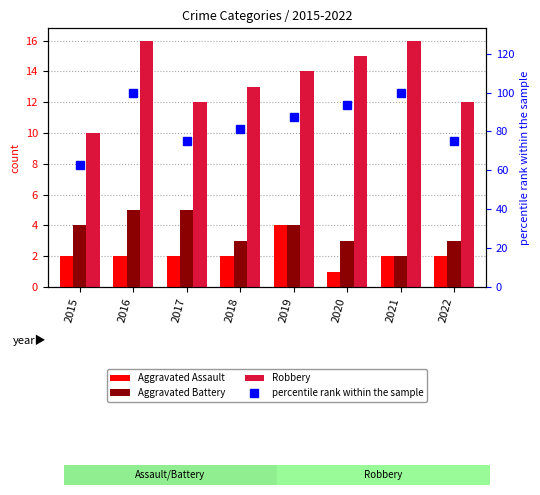

What value does the Aggravated Battery series have at 2020?

3.0